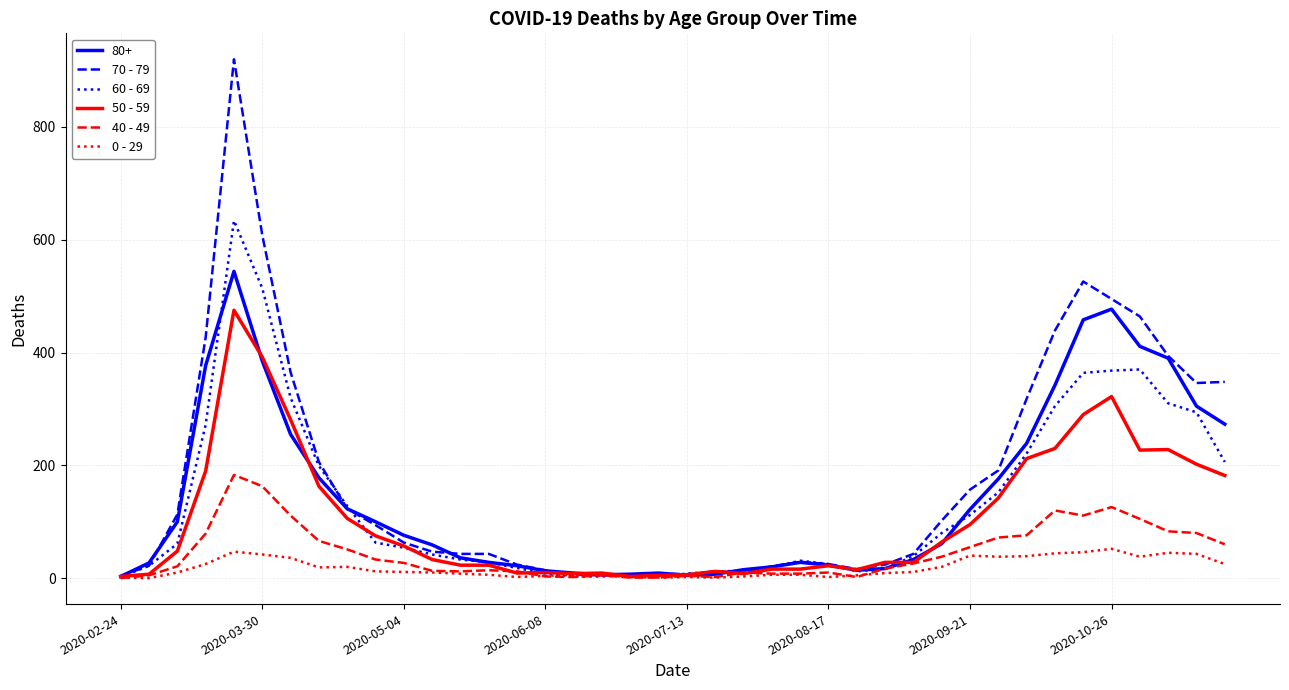

List the series in order of their peak value, highest first.

70 - 79, 60 - 69, 80+, 50 - 59, 40 - 49, 0 - 29